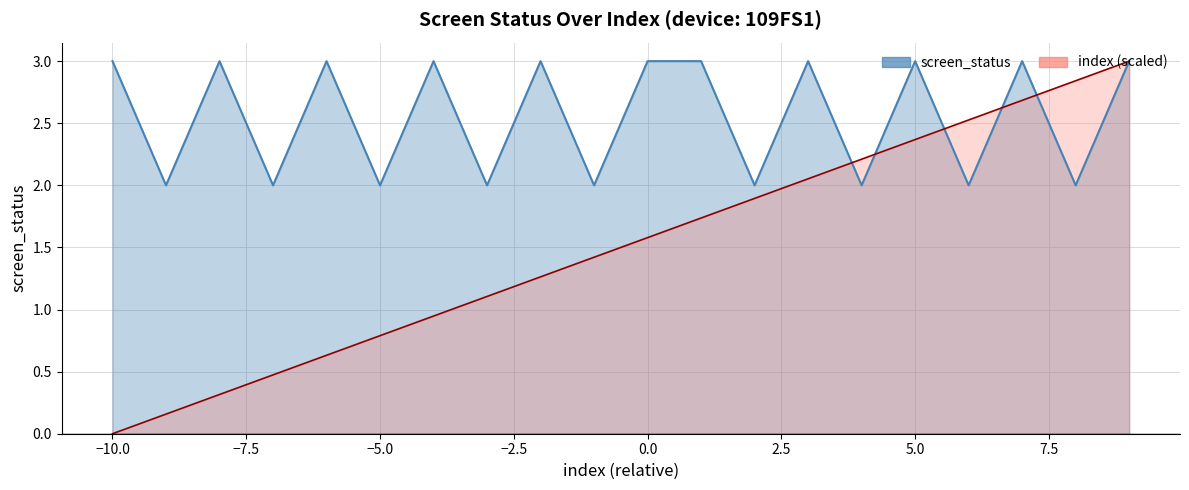

Which series has the widest spread of values?

index (scaled) line